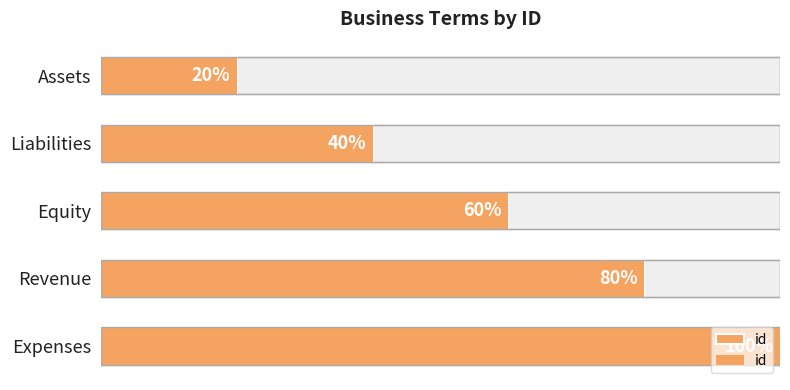

The chart shows a value of 2 at Liabilities. True or false?

True